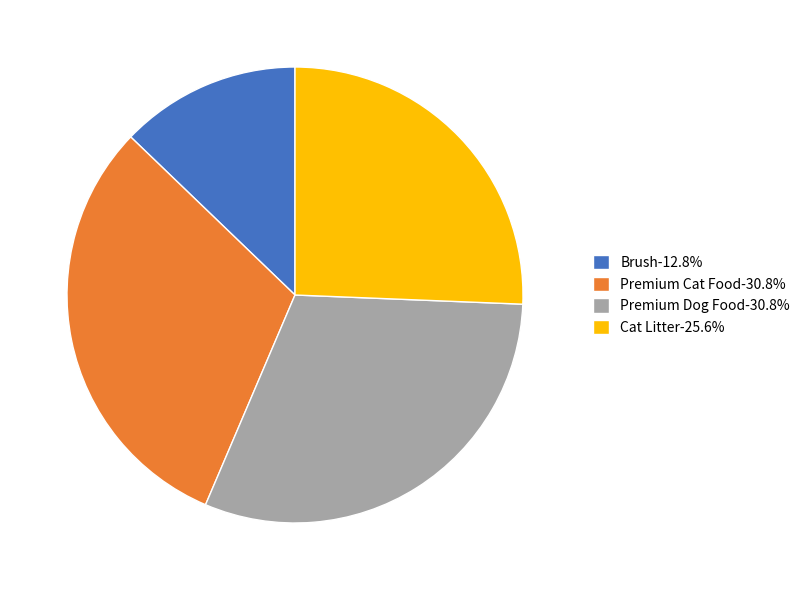

Do Cat Litter-25.6% and Premium Dog Food-30.8% together represent more than half of the pie?

Yes